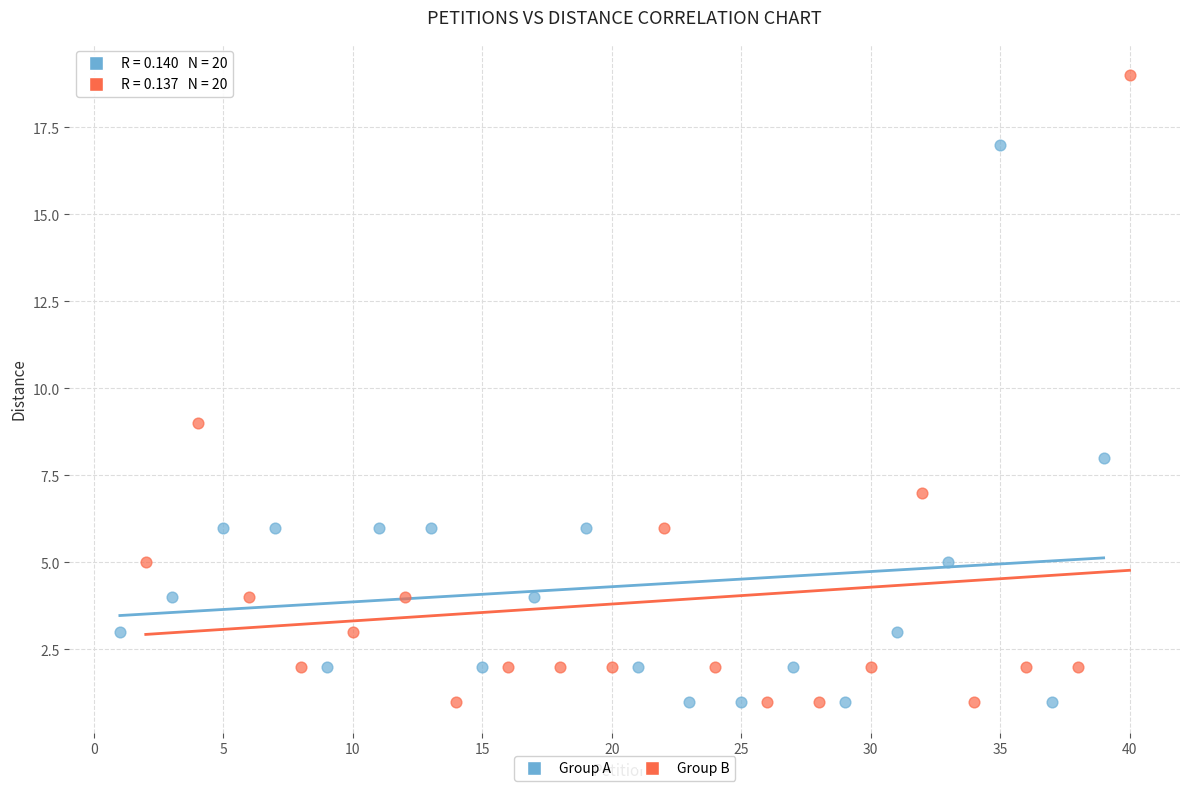

Which series has the widest spread of Y values?

Group B